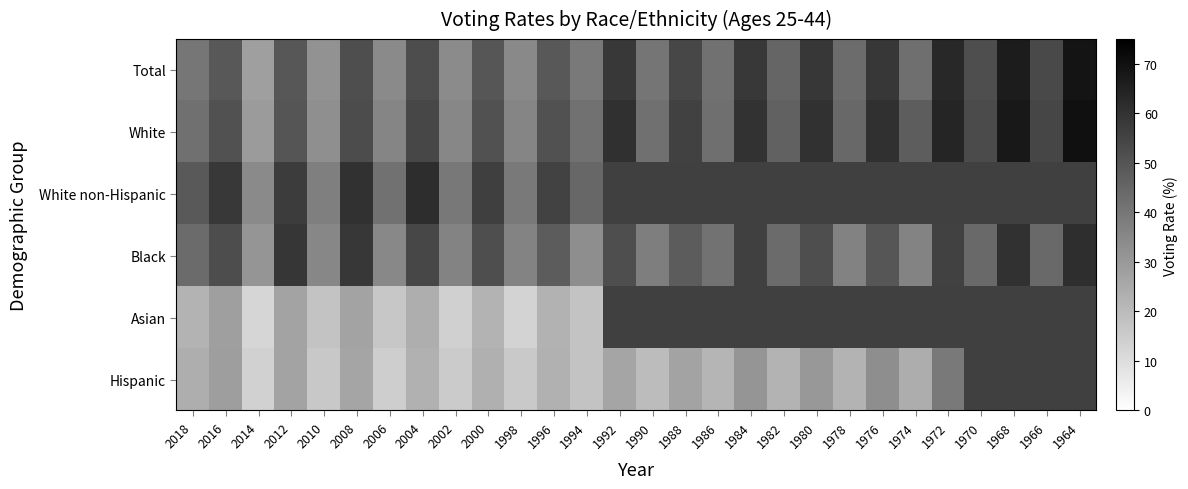

What is the approximate value of Hispanic at 2016?

28.7